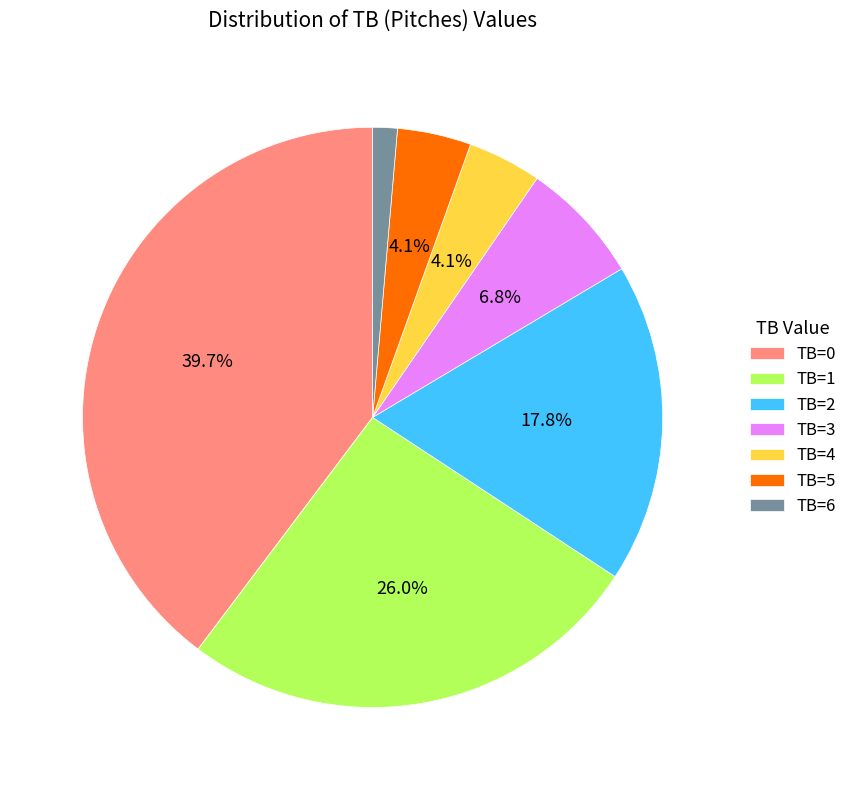

Is the sum of TB=3 and TB=1 greater than half?

No